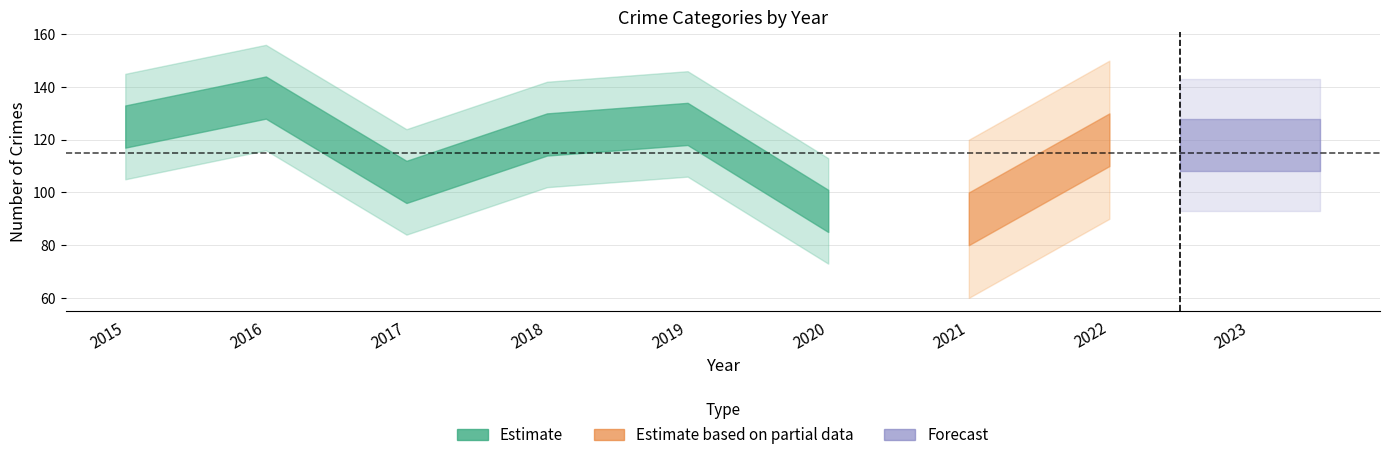

At how many categories does at least one series exceed 129?

1